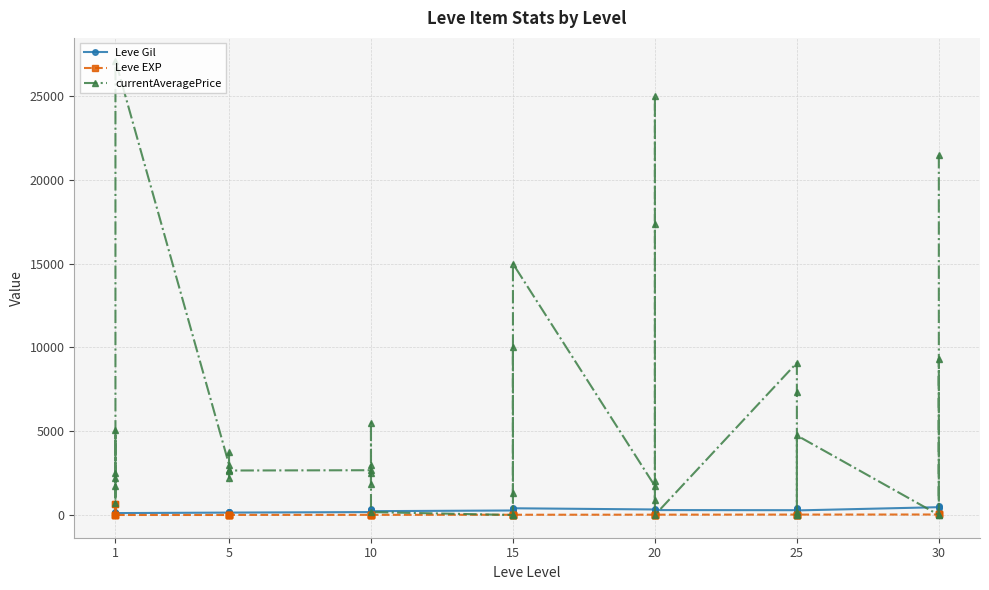

The value of Leve Gil at 25 is 389. True or false?

False